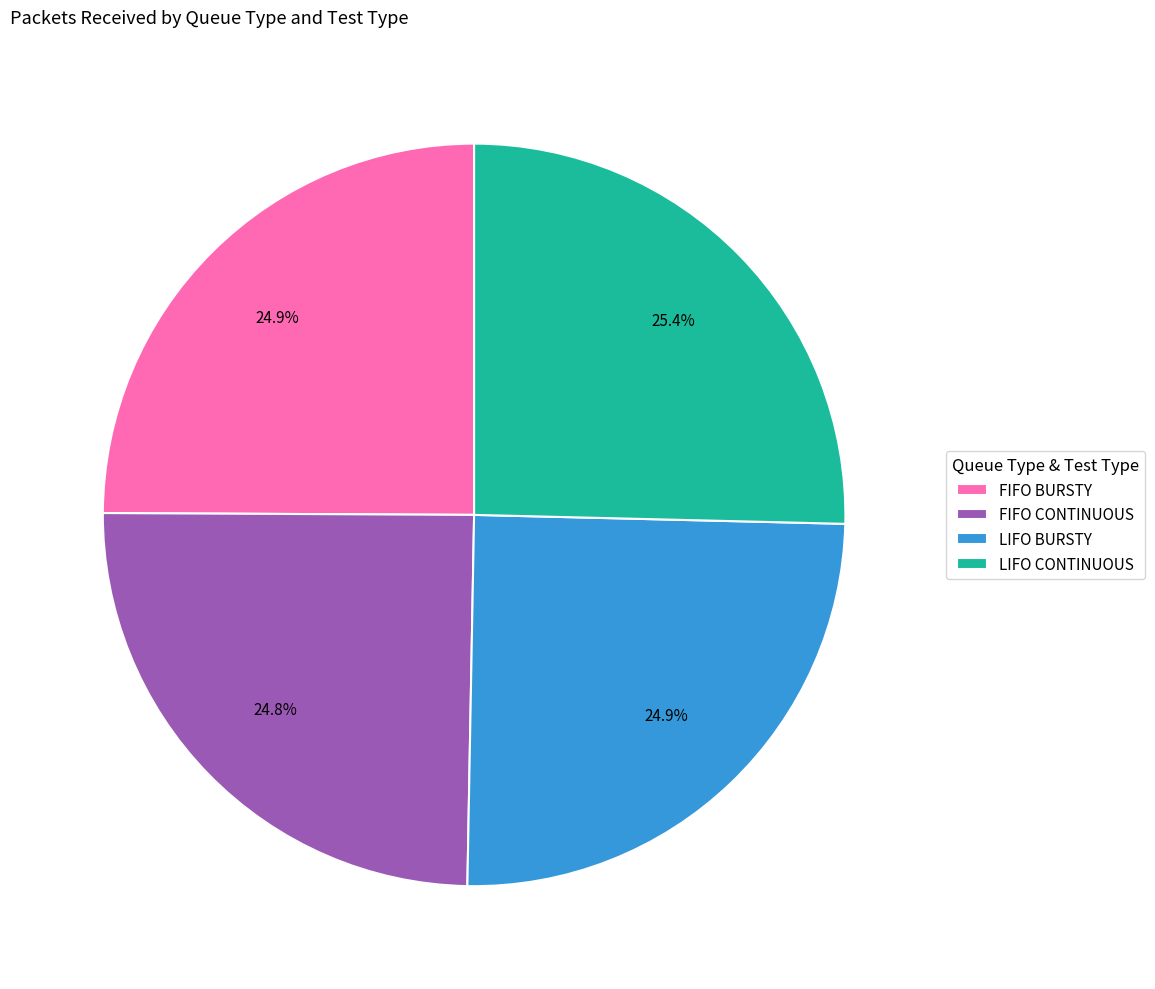

What percentage do FIFO CONTINUOUS and LIFO BURSTY together represent?

49.7%